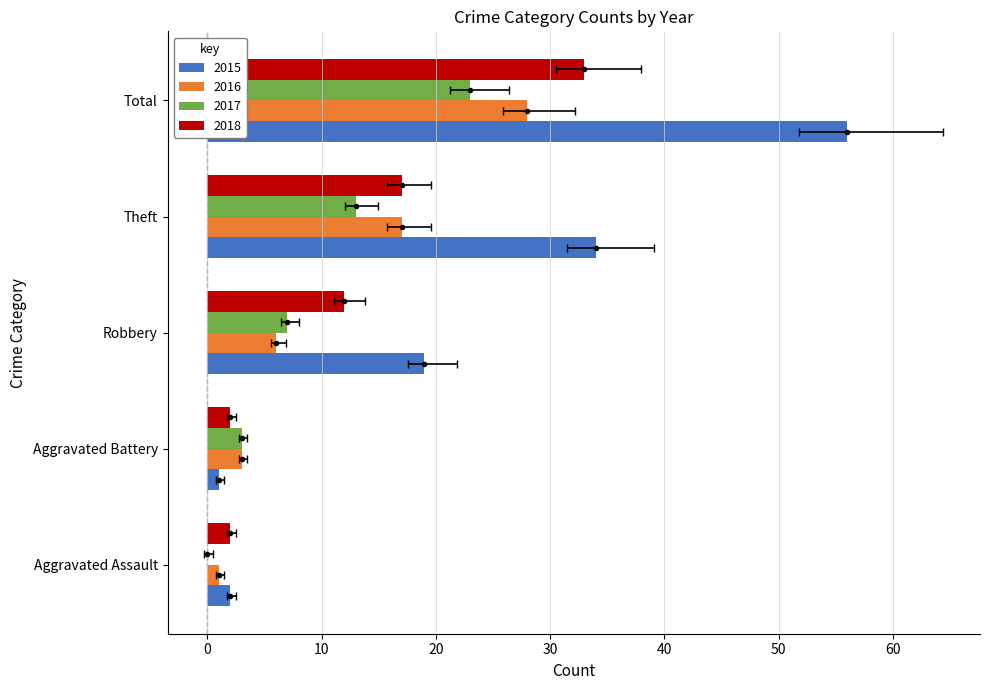

At which label is 2015 closest to 28?

Theft